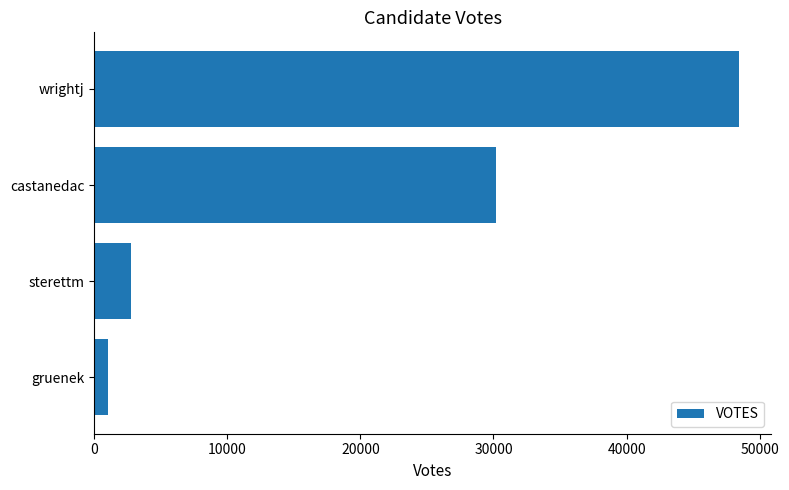

Between sterettm and gruenek, which is larger?

sterettm